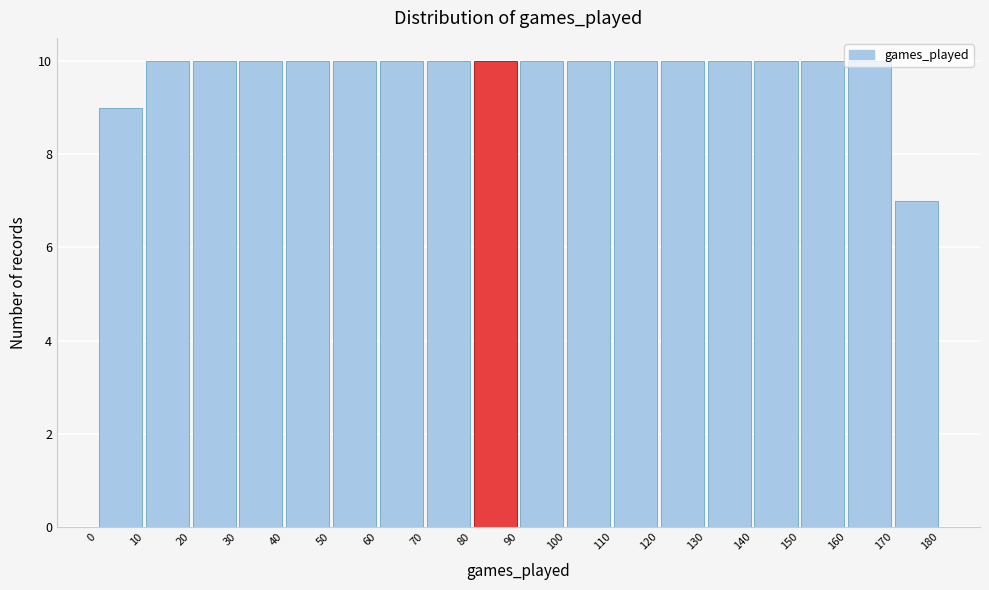

Reading left to right, transcribe this chart: for each bar, give the range it covers on the x-axis and its height. The values are not printed on the chart, so give them approximately, as read against the axis.

0 to 10: 9
10 to 20: 10
20 to 30: 10
30 to 40: 10
40 to 50: 10
50 to 60: 10
60 to 70: 10
70 to 80: 10
80 to 90: 10
90 to 100: 10
100 to 110: 10
110 to 120: 10
120 to 130: 10
130 to 140: 10
140 to 150: 10
150 to 160: 10
160 to 170: 10
170 to 180: 7